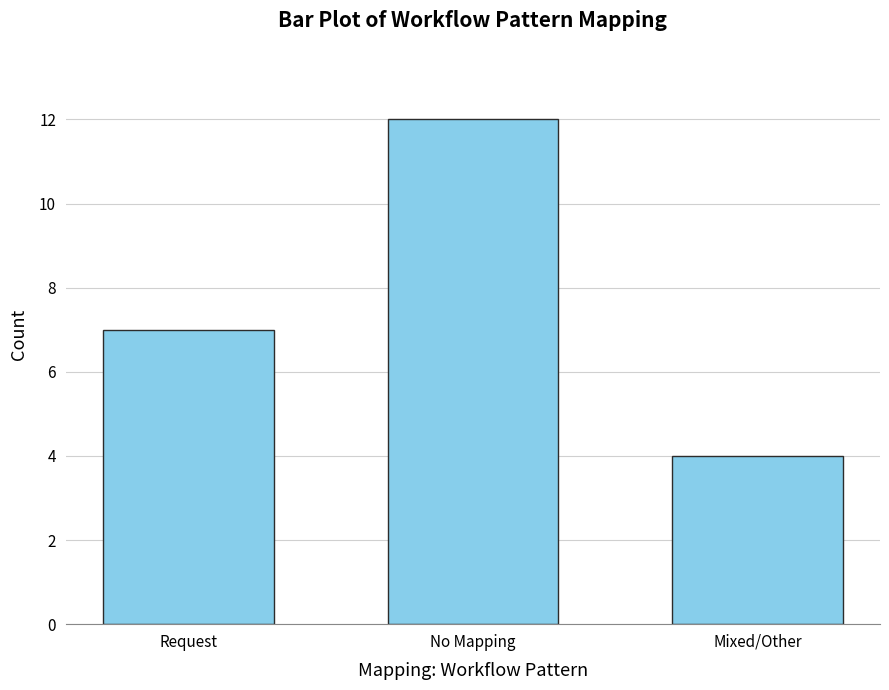

Rank the categories by value from lowest to highest.

Mixed/Other, Request, No Mapping